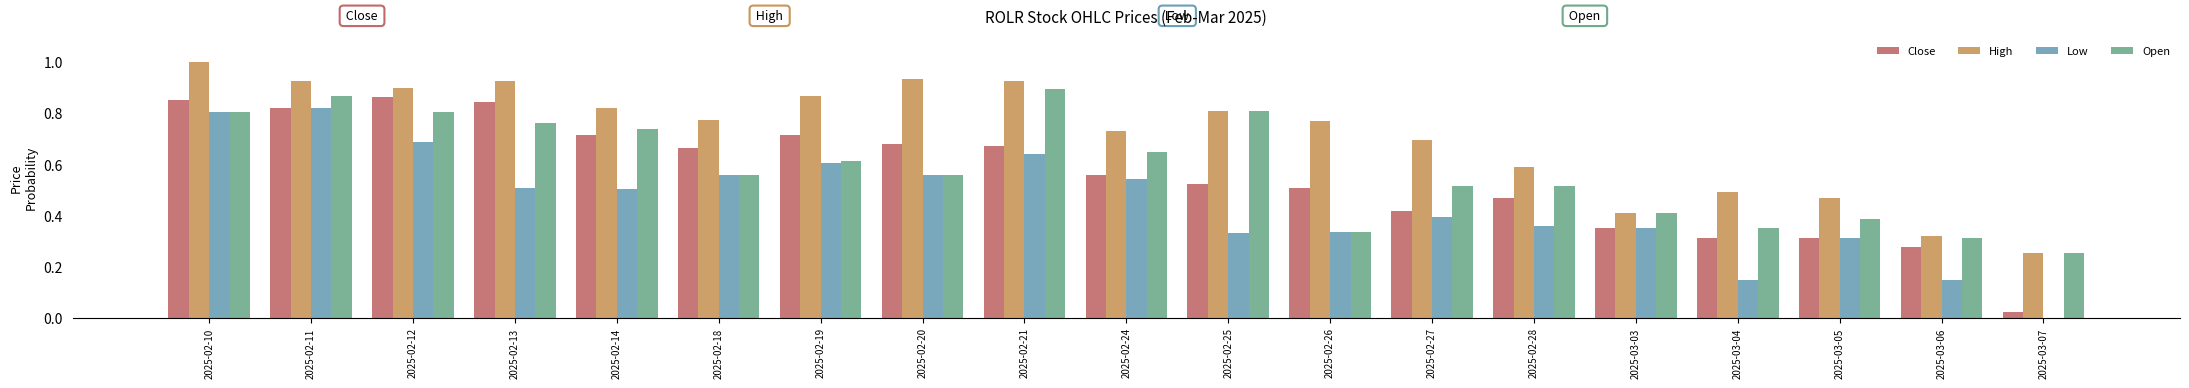

How many groups of bars are there?

19